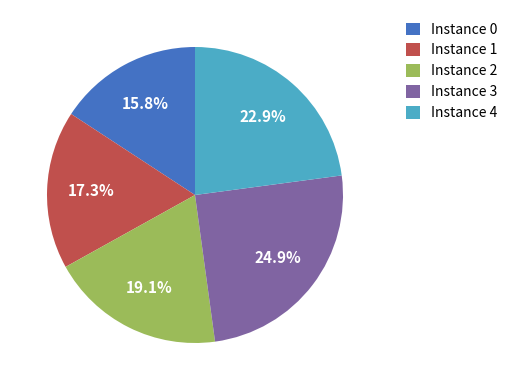

Is there any slice that represents more than half of the pie?

No